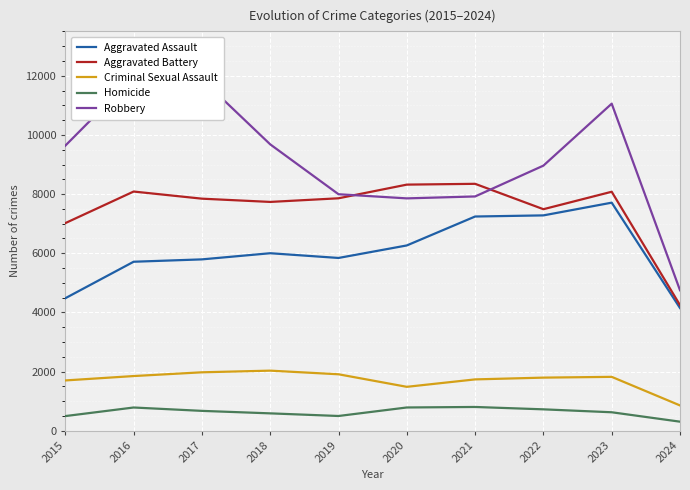

At 2017, list the series in order from largest to smallest.

Robbery, Aggravated Battery, Aggravated Assault, Criminal Sexual Assault, Homicide